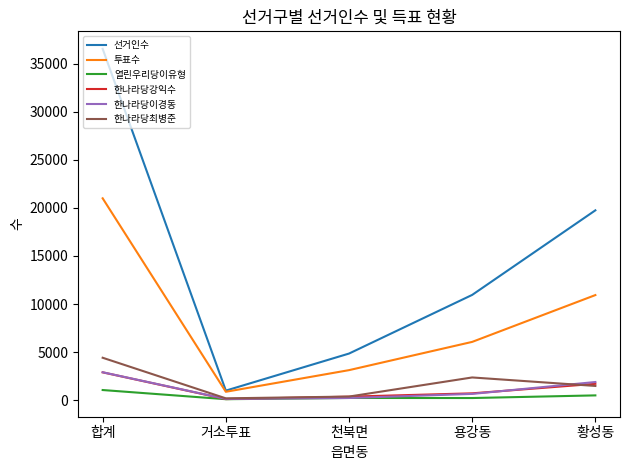

What is the sum of the 열린우리당이유형 values at 천북면 and 용강동?

455